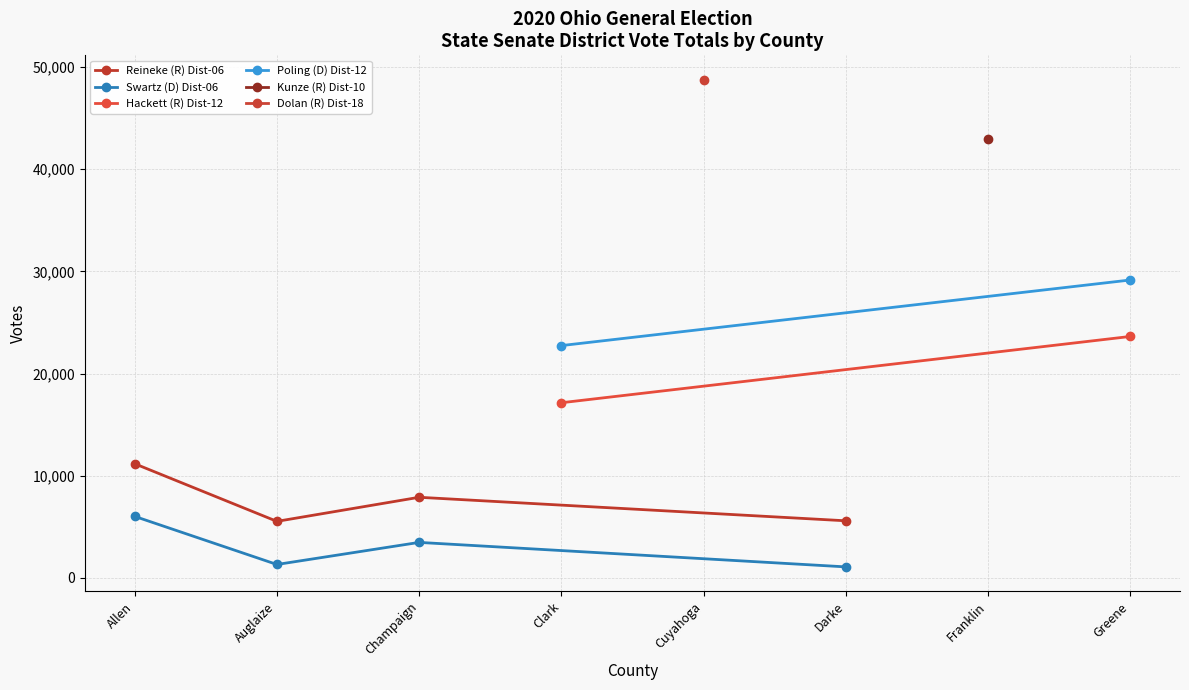

The value of Reineke (R) Dist-06 at Champaign is 7884. True or false?

True